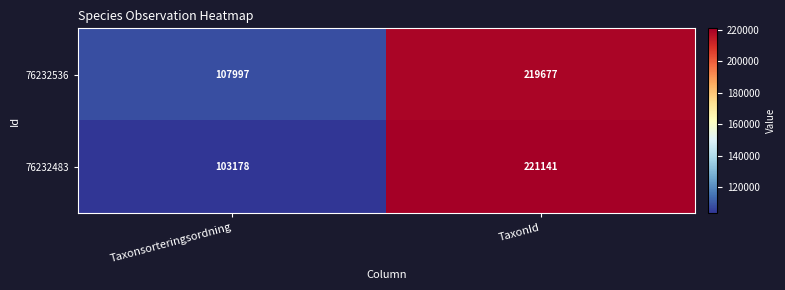

What is the minimum value for 76232483?

103178